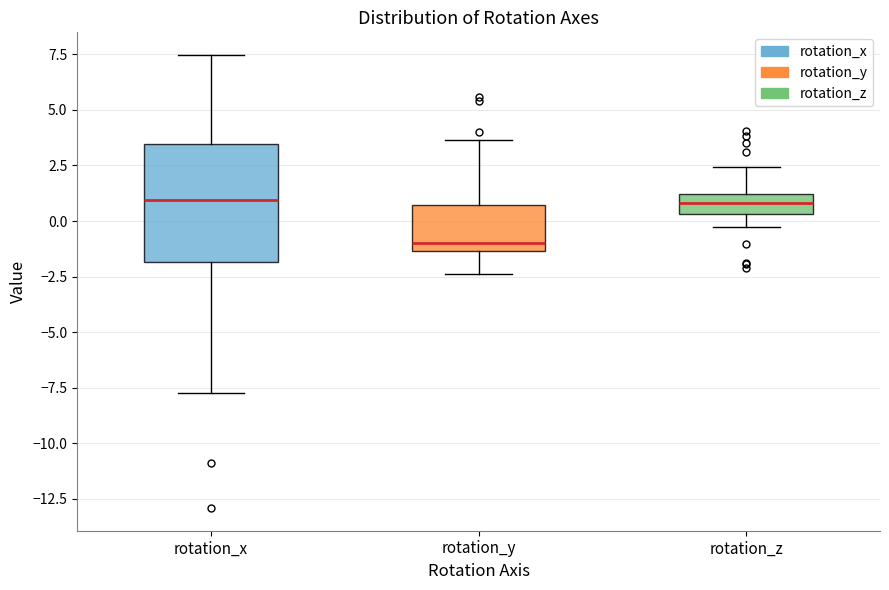

Reading left to right, transcribe this box plot: for each box, give where its median line is, the range the box spans, and where its two whiskers end, as read against the y-axis. The values are not printed on the chart, so give them approximately, as read against the axis.

rotation_x: median 1.0, box -2.0 to 3.5, whiskers -7.5 to 7.5
rotation_y: median -1.0, box -1.5 to 0.5, whiskers -2.5 to 3.5
rotation_z: median 1.0 (inside the box), box 0.5 to 1.0, whiskers -0.5 to 2.5